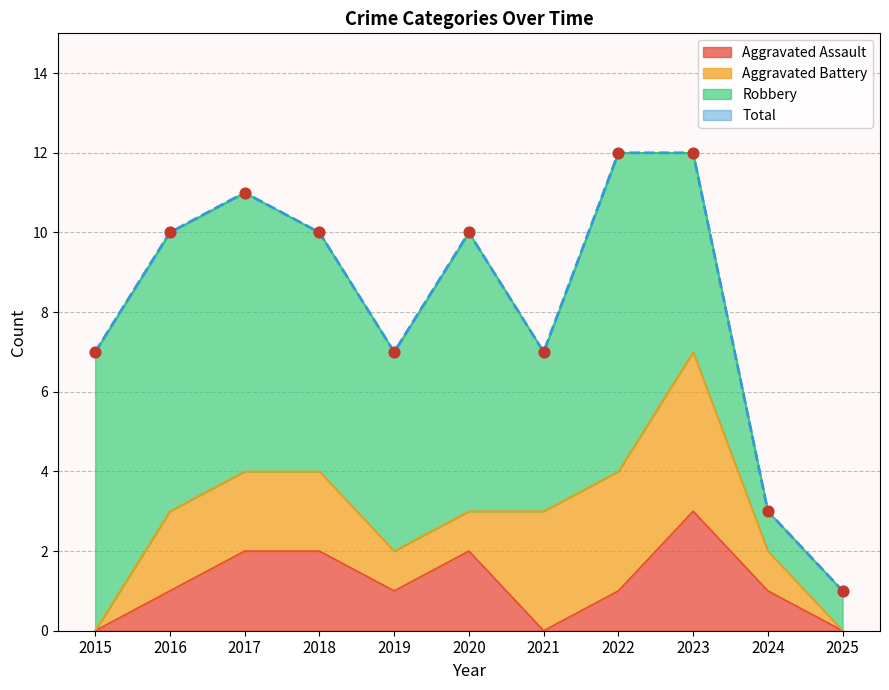

At which category is the sum across all series the highest?

2023